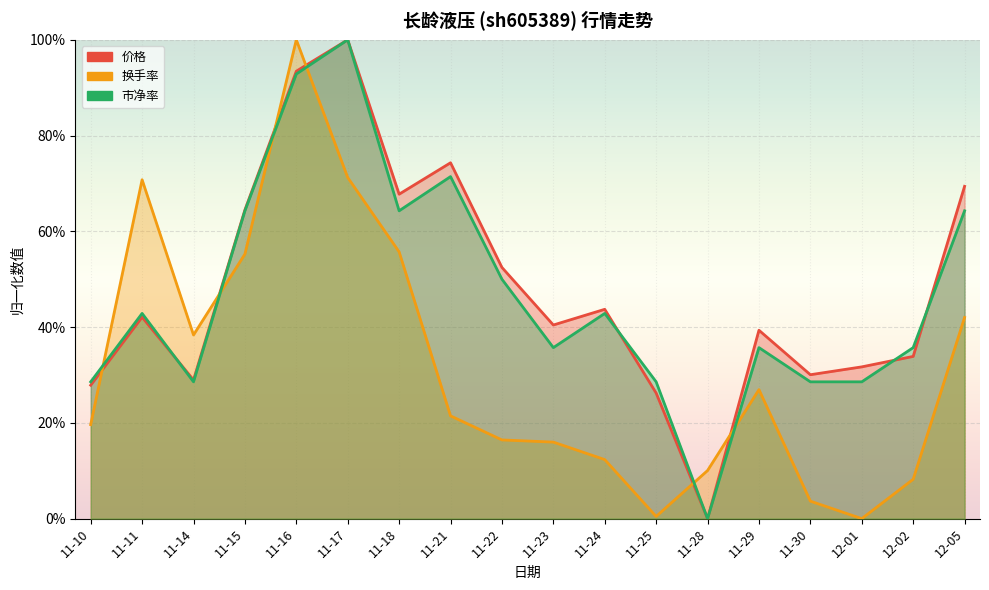

Read the 市净率 value at 11-16.

0.9